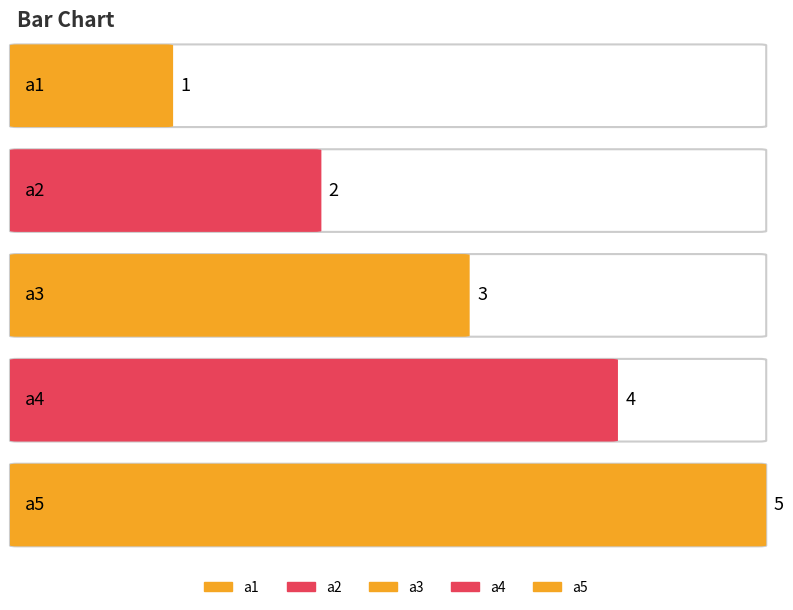

Reading left to right, list all the values displayed in this chart.

a1=1	a2=2	a3=3	a4=4	a5=5